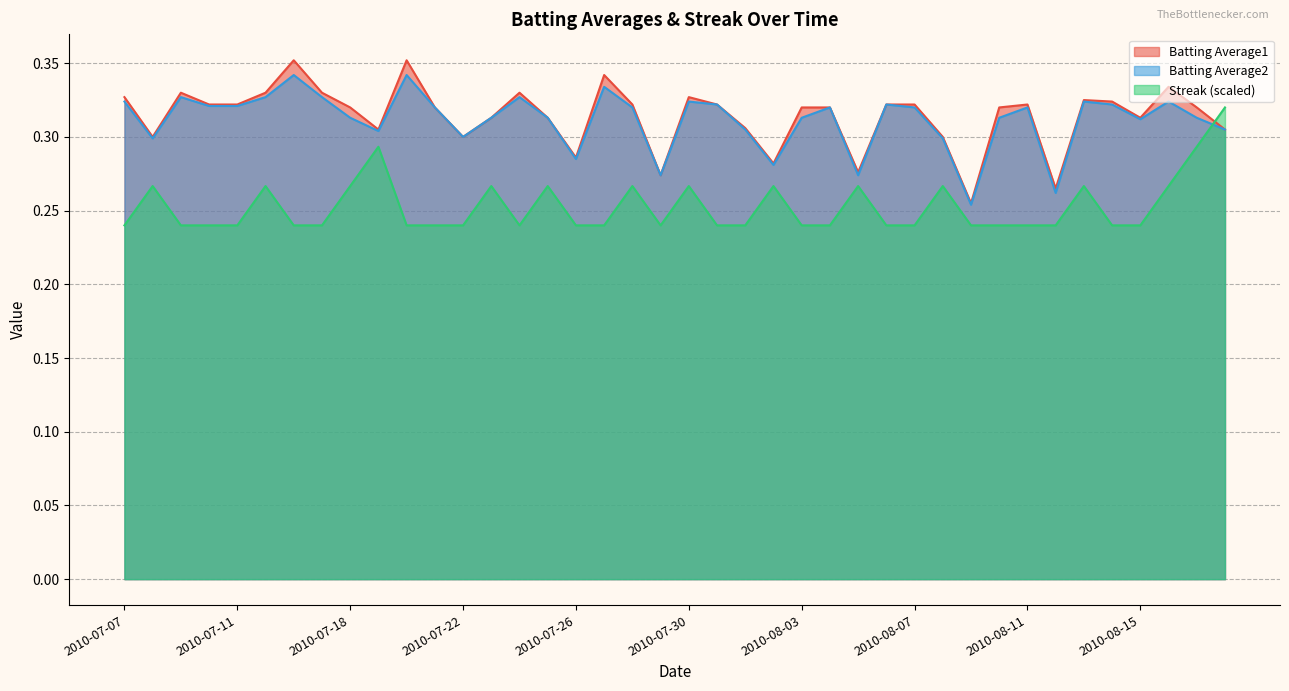

At which label is Batting Average2 closest to 0?

2010-08-09